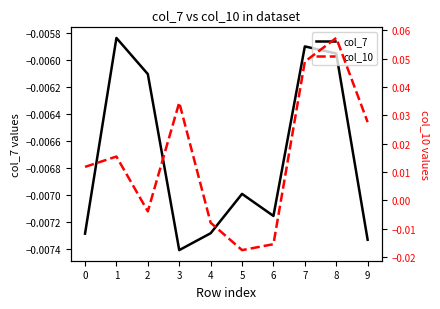

Which category has the lowest value across all series?

5